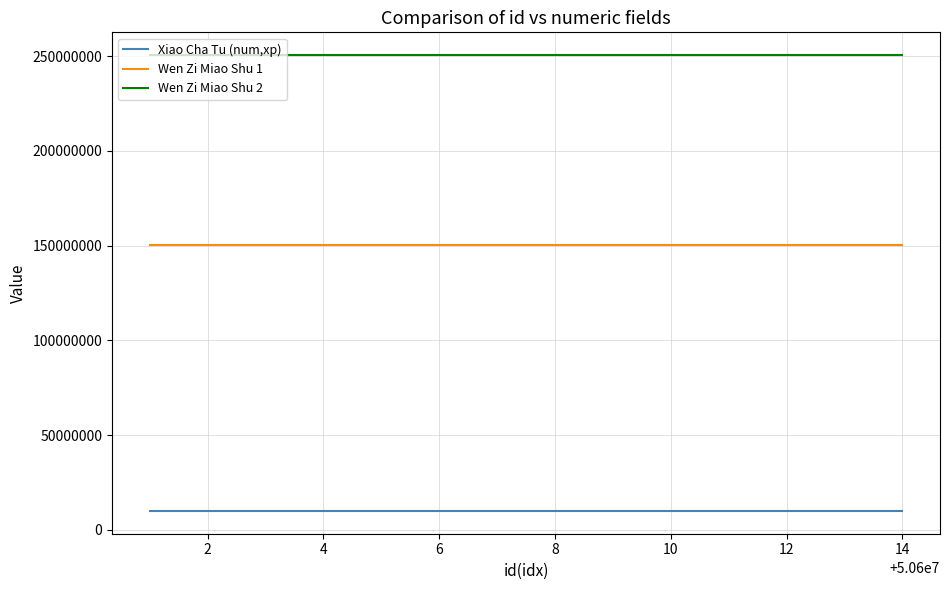

Is this an area chart (filled region under the line)?

No